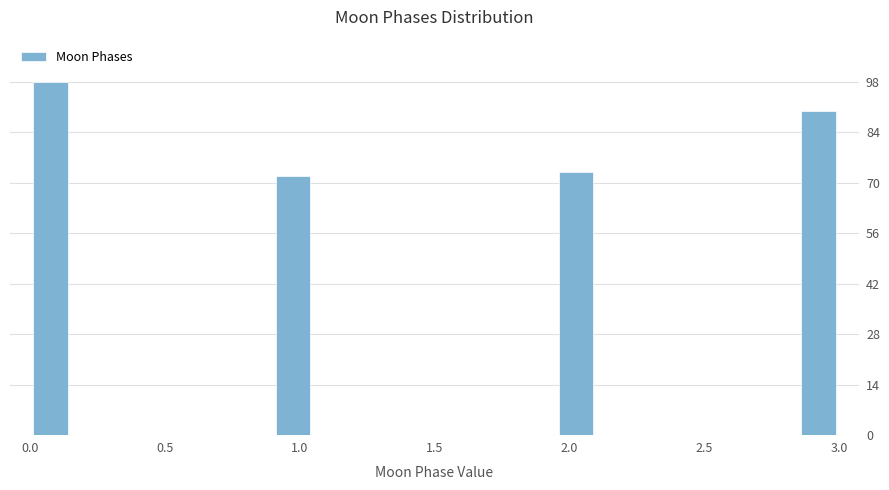

Around what value on the x-axis is the tallest bar? Give the approximate position of its centre, as read against the axis.

0.10